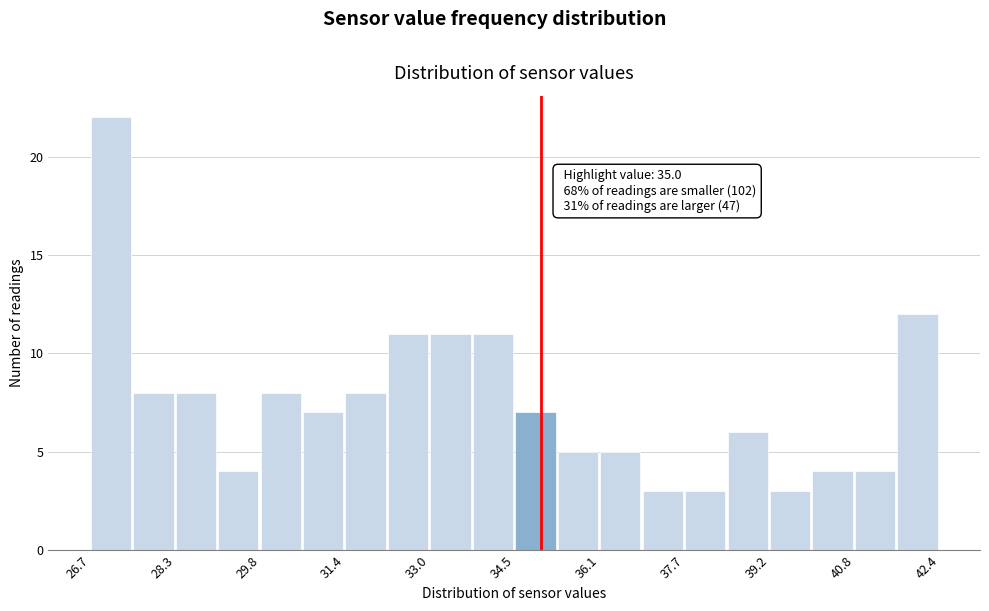

Read against the x-axis, roughly where is the centre of the tallest bar?

27.0